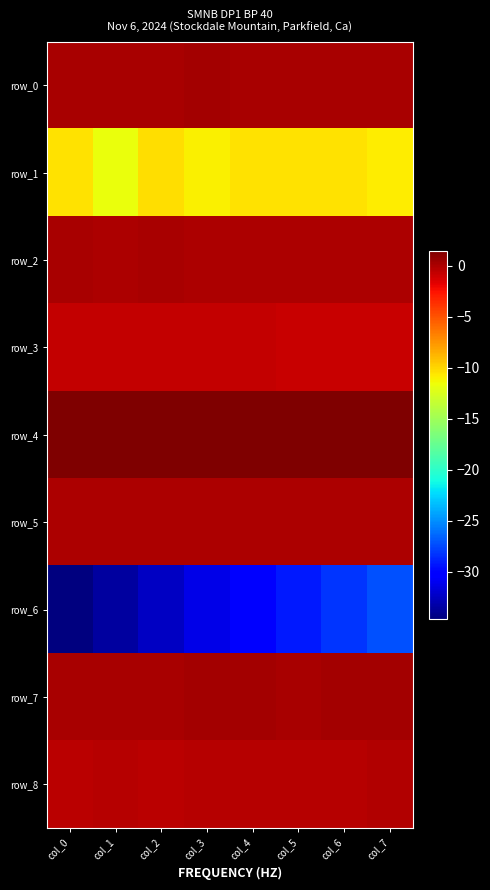

How many categories are shown in the chart?

8